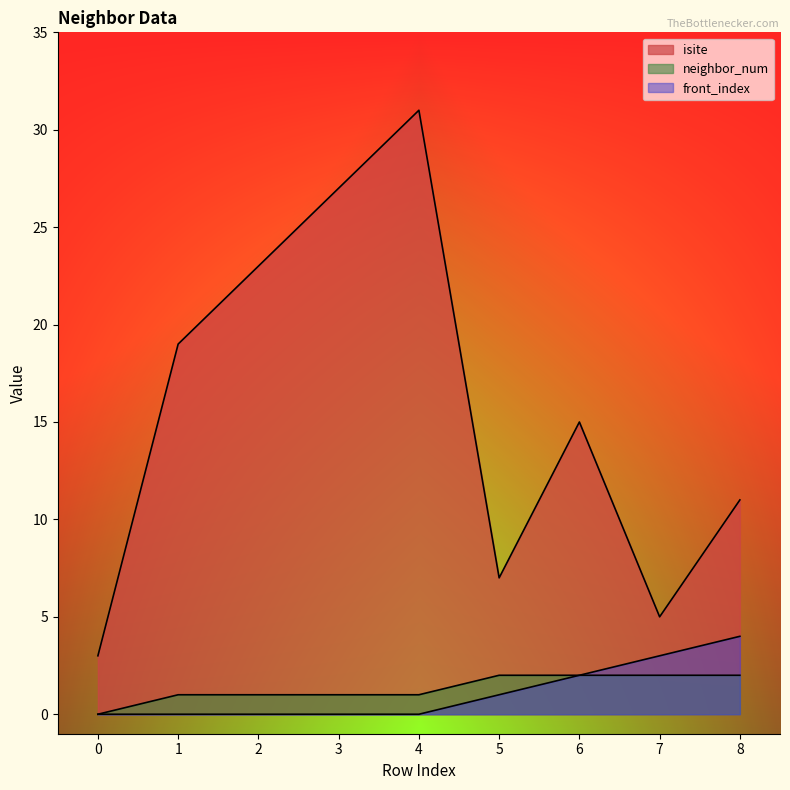

At 4, list the series in order from smallest to largest.

front_index, neighbor_num, isite